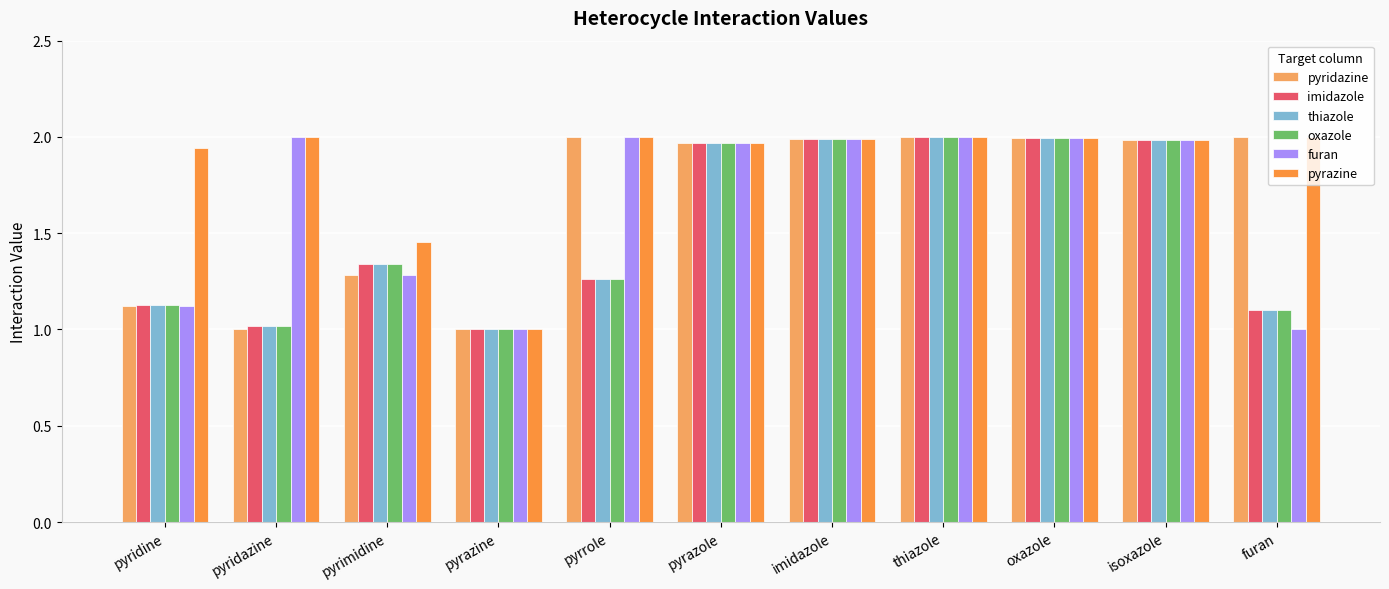

What is the label of the 5th bar from the left?

pyrrole